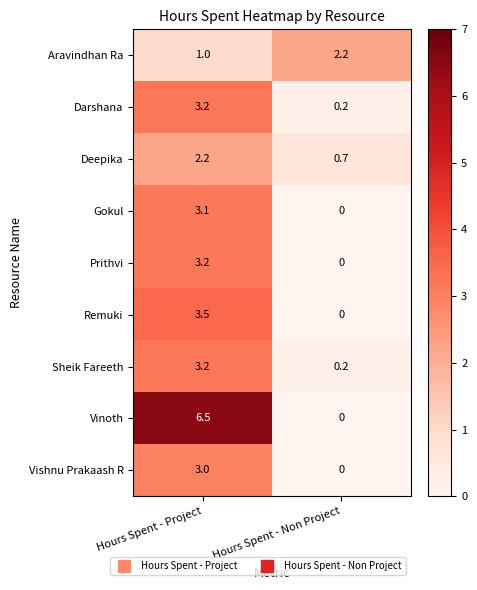

Where is Vinoth nearest to the value 3?

Hours Spent - Non Project